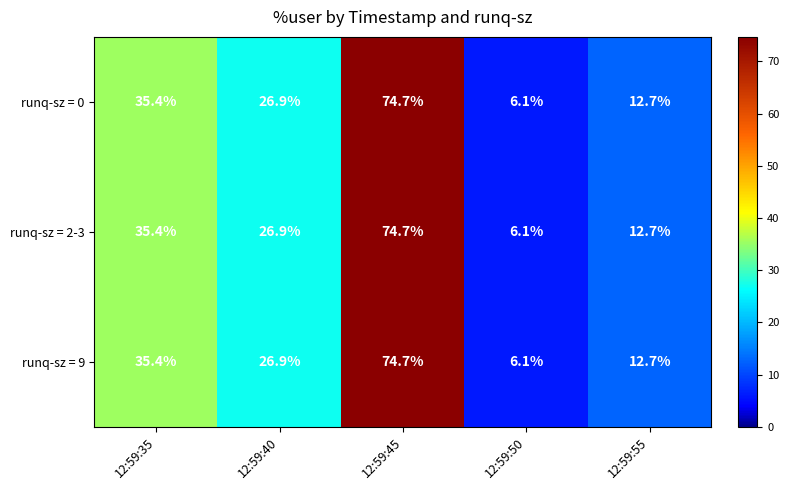

How many values in the runq-sz = 2-3 series exceed 26?

3